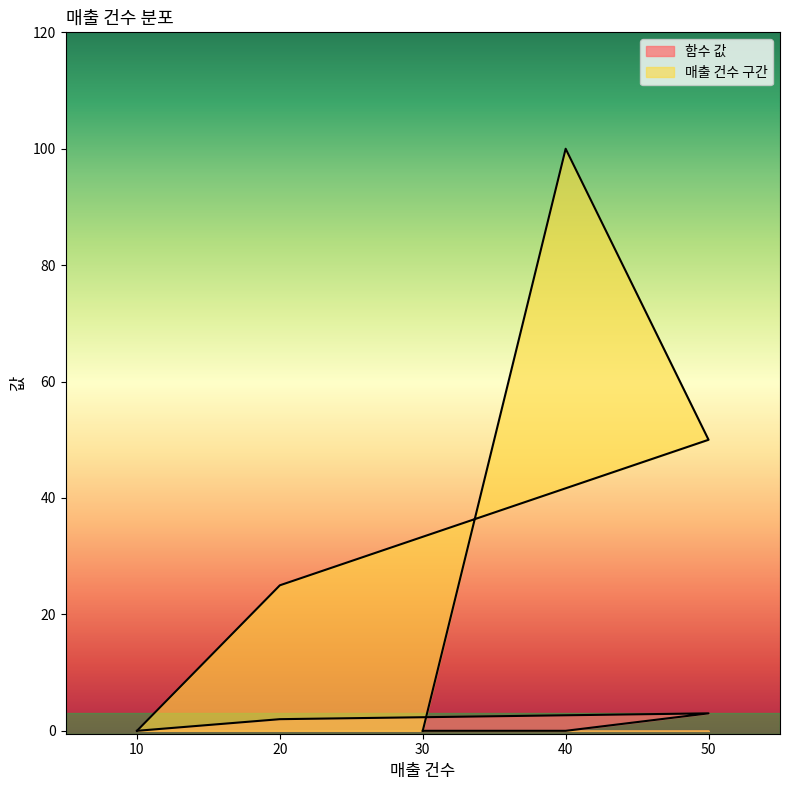

What is the average value of the 매출 건수 구간 series?

35